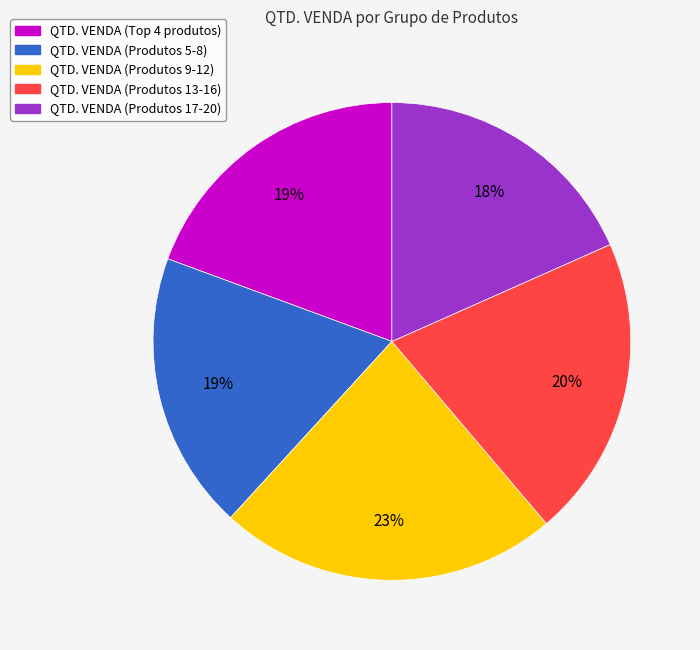

Does any single category account for the majority?

No